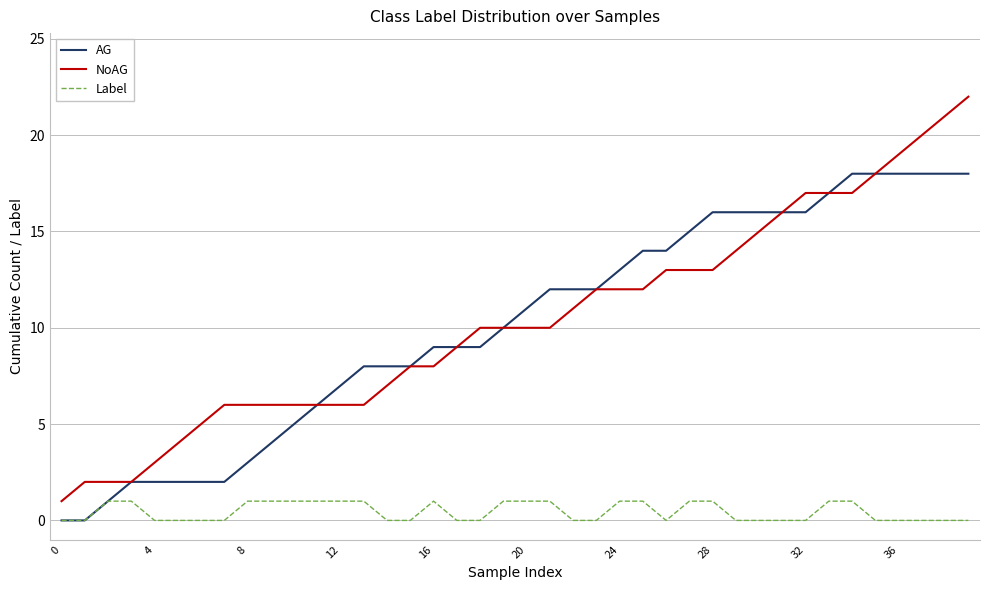

Rank the series by their maximum value, from lowest to highest.

Label, AG, NoAG